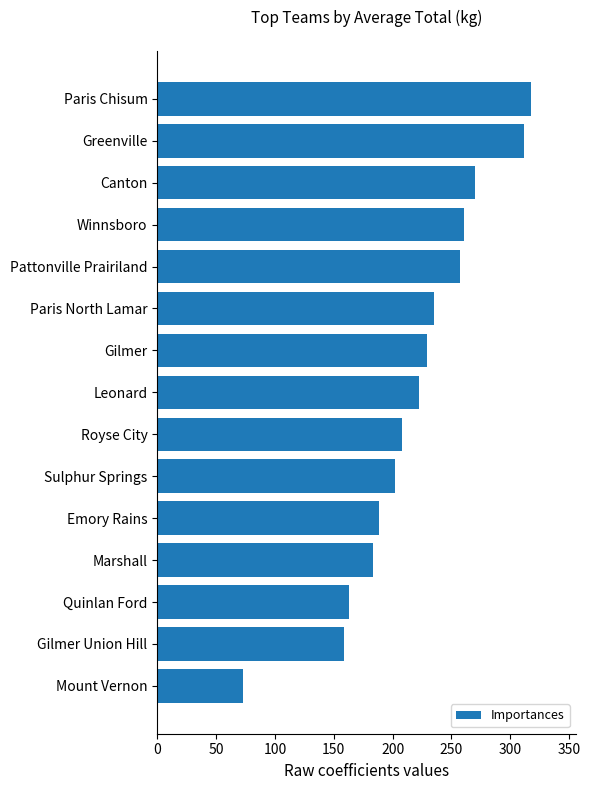

What is the sum of all values?

3281.1